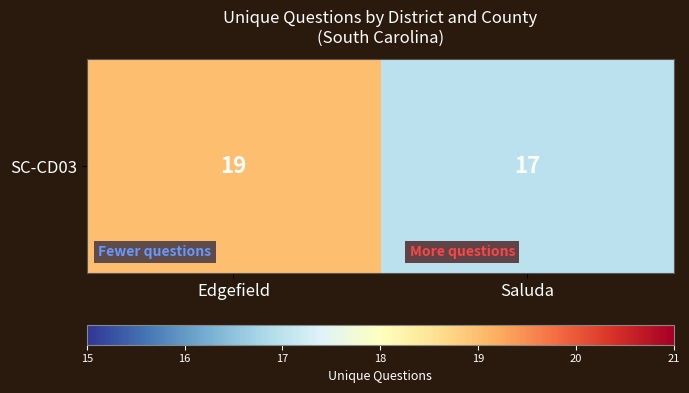

Reading left to right, extract all data points from this chart.

19	17